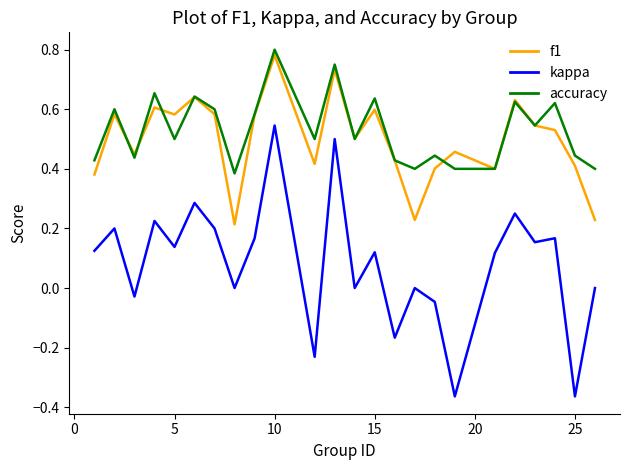

Count the f1 values in the range 0 to 1.

24